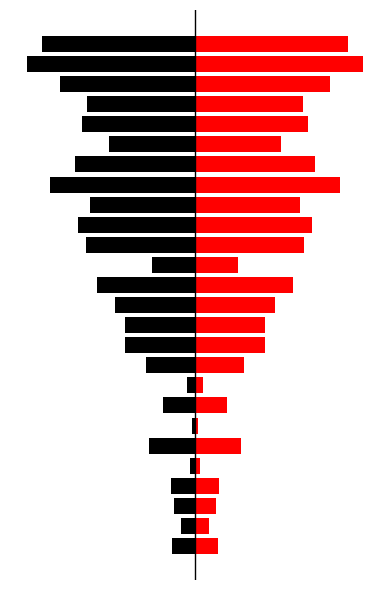

List the series in order of their peak value, highest first.

col_1_right, col_1_left